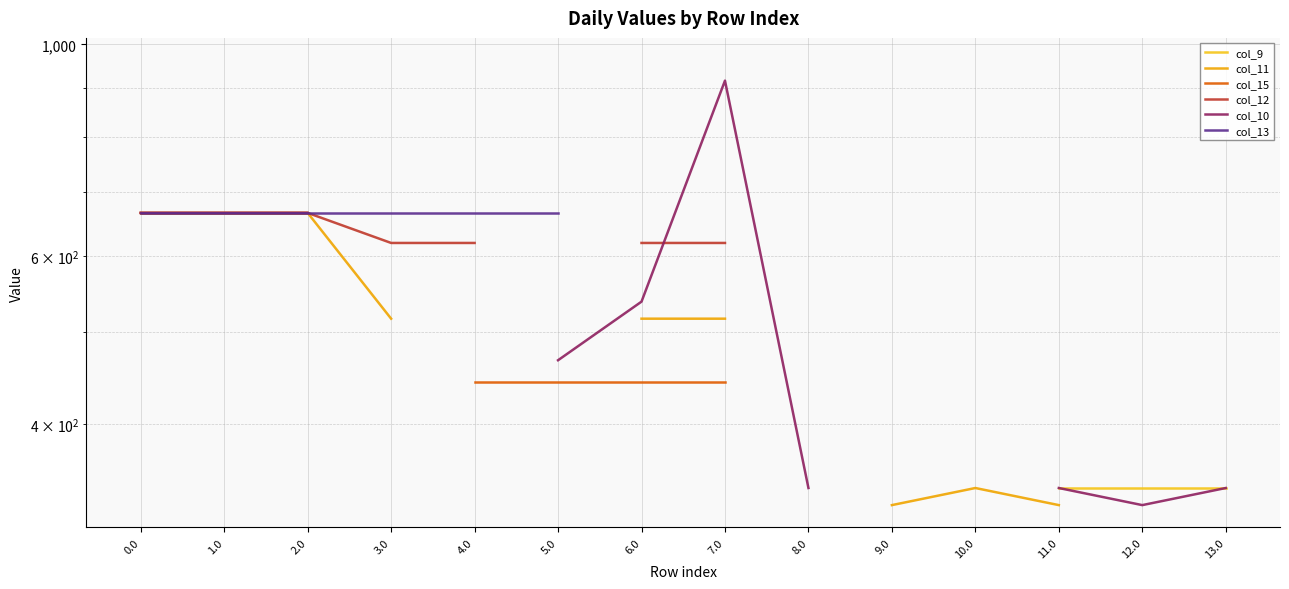

What is the label of the 12th point from the left?

11.0